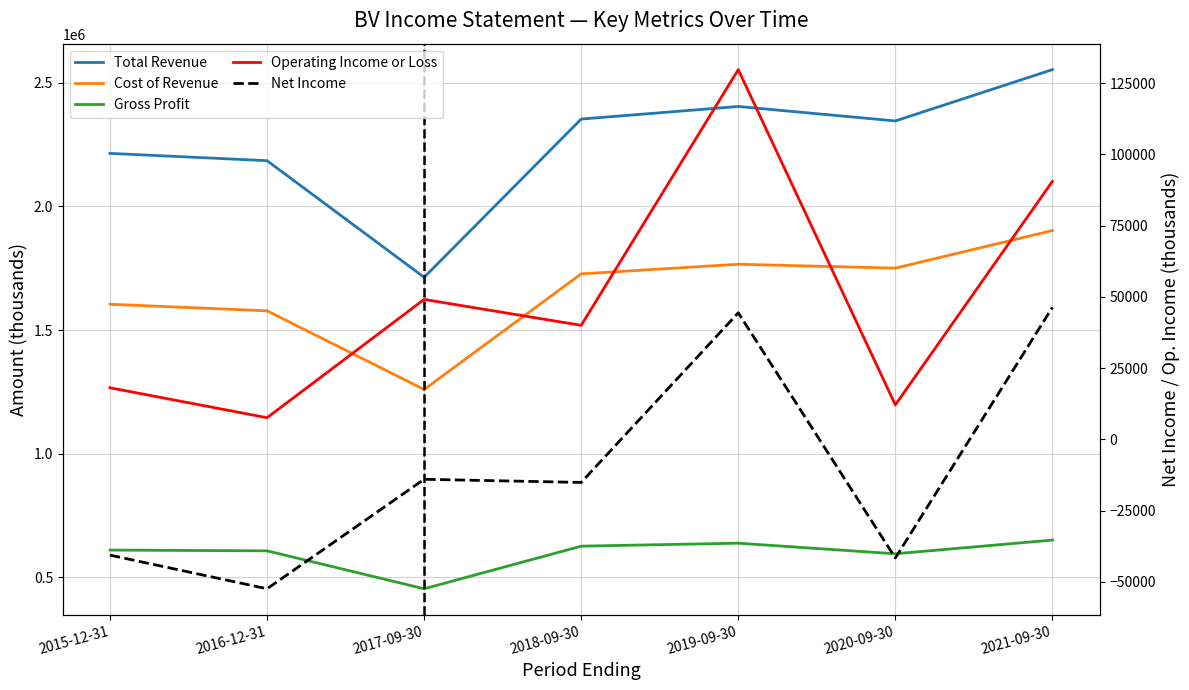

How many lines are shown in the chart?

5